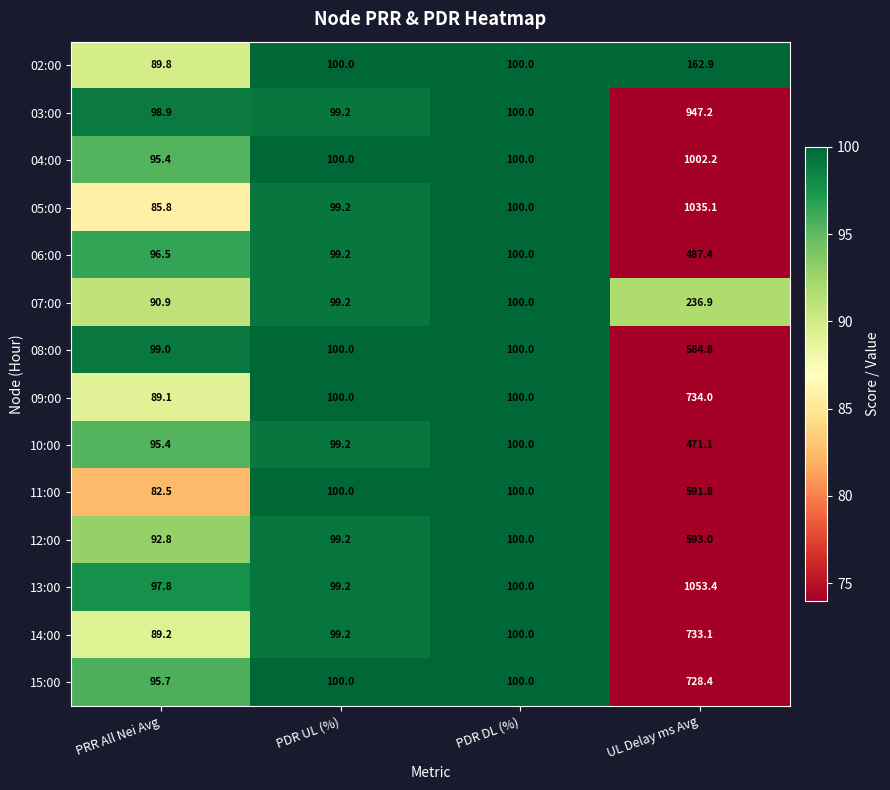

What is the total value across all series at PDR DL (%)?

1400.0